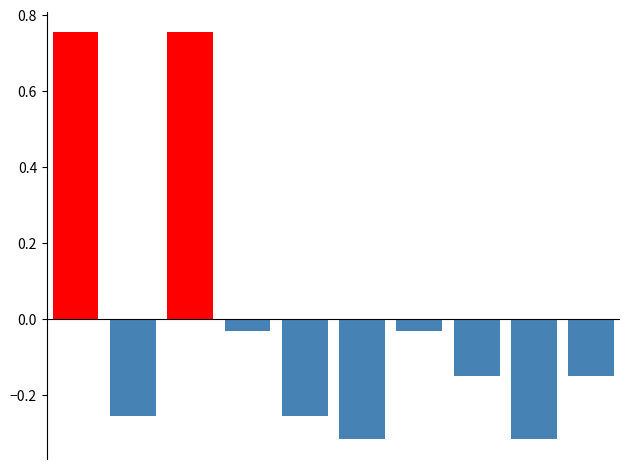

Does the chart contain any negative values?

Yes